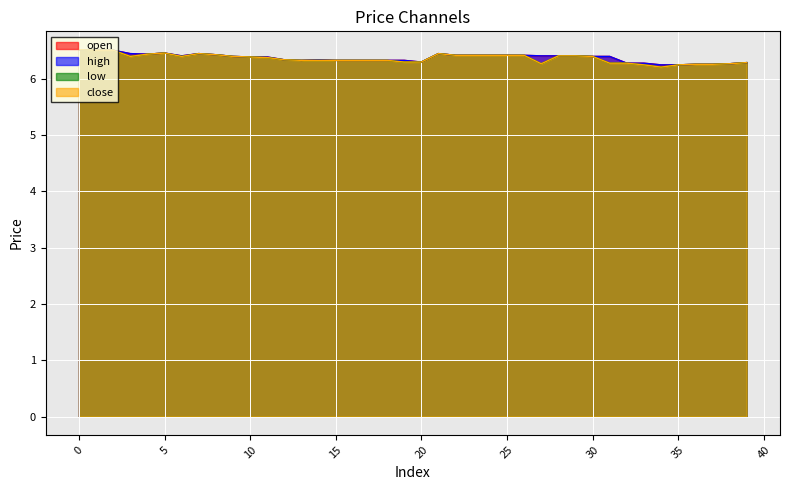

Count the number of categories in the chart.

40